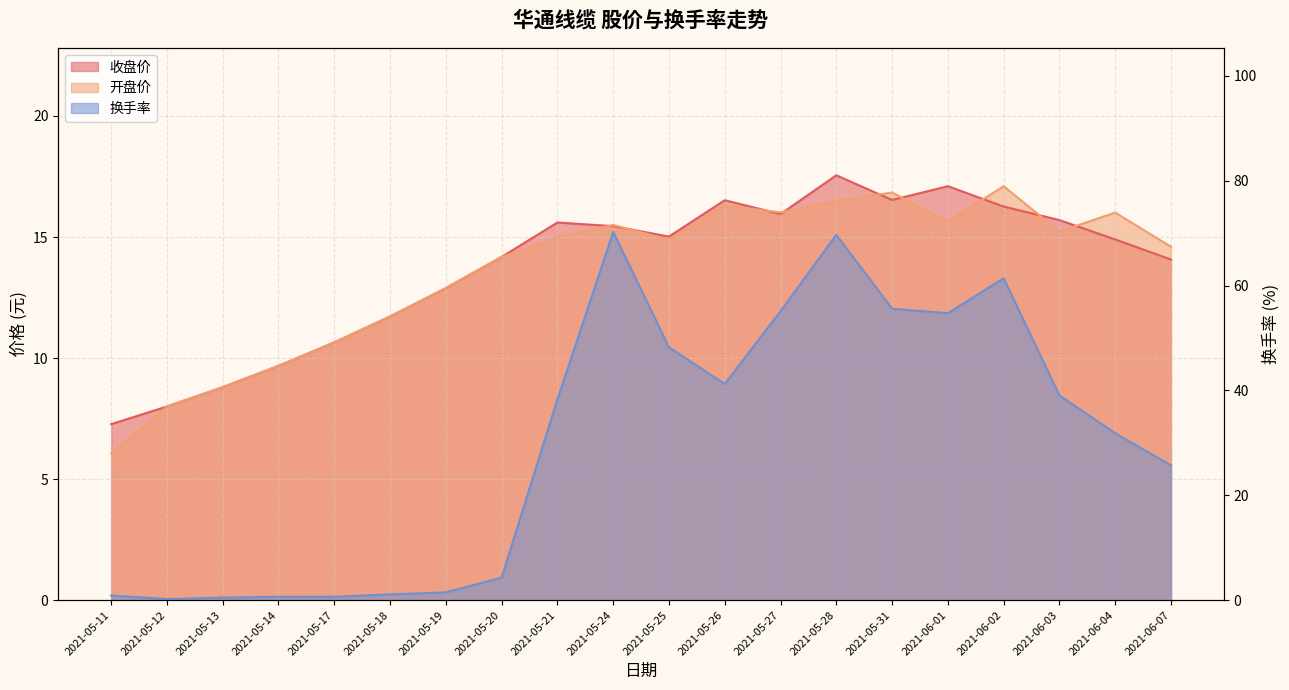

Does the chart have visible grid lines?

Yes